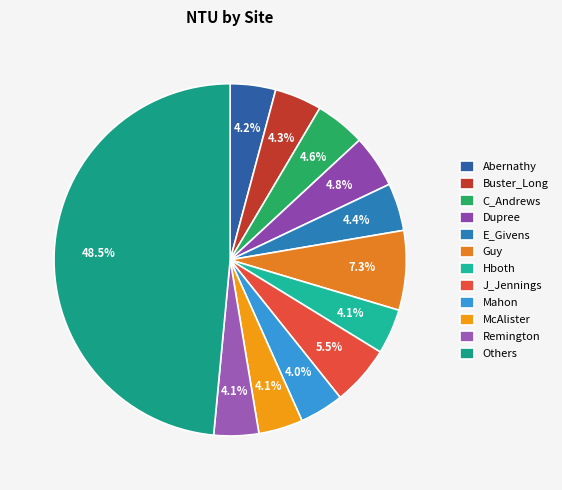

How much of the chart is everything except E_Givens?

95.6%